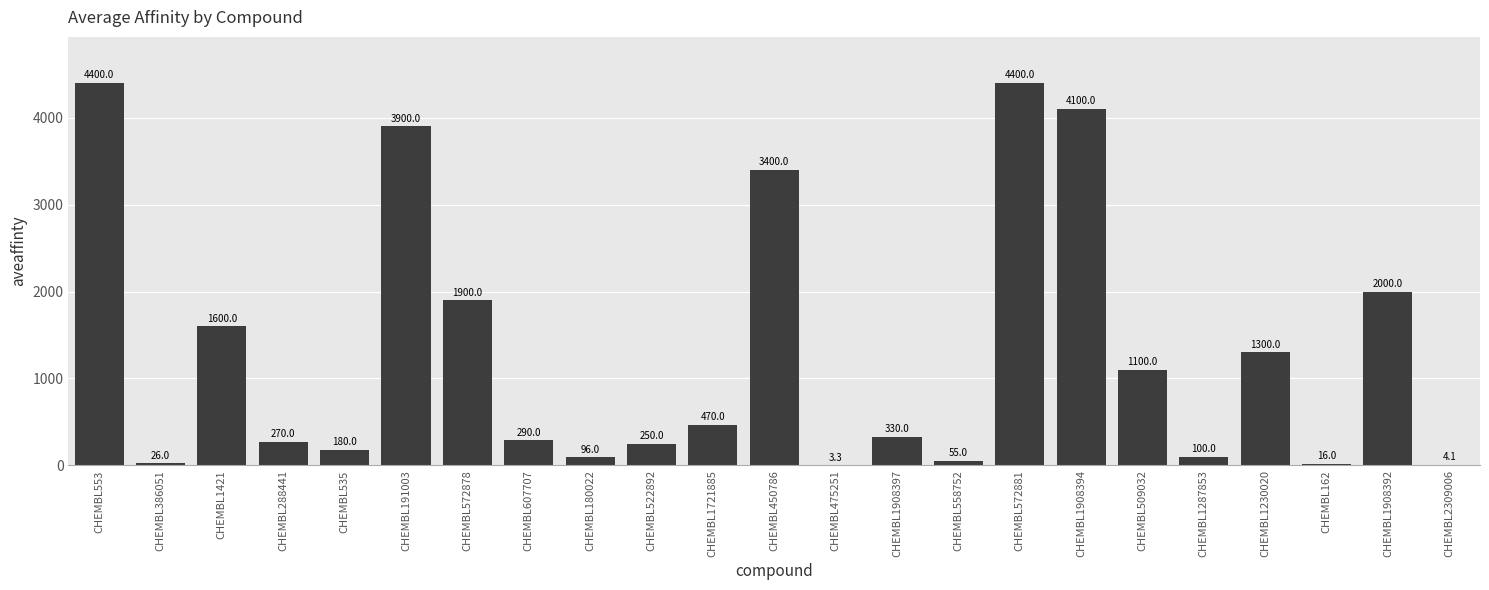

What is the greatest value displayed?

4400.0